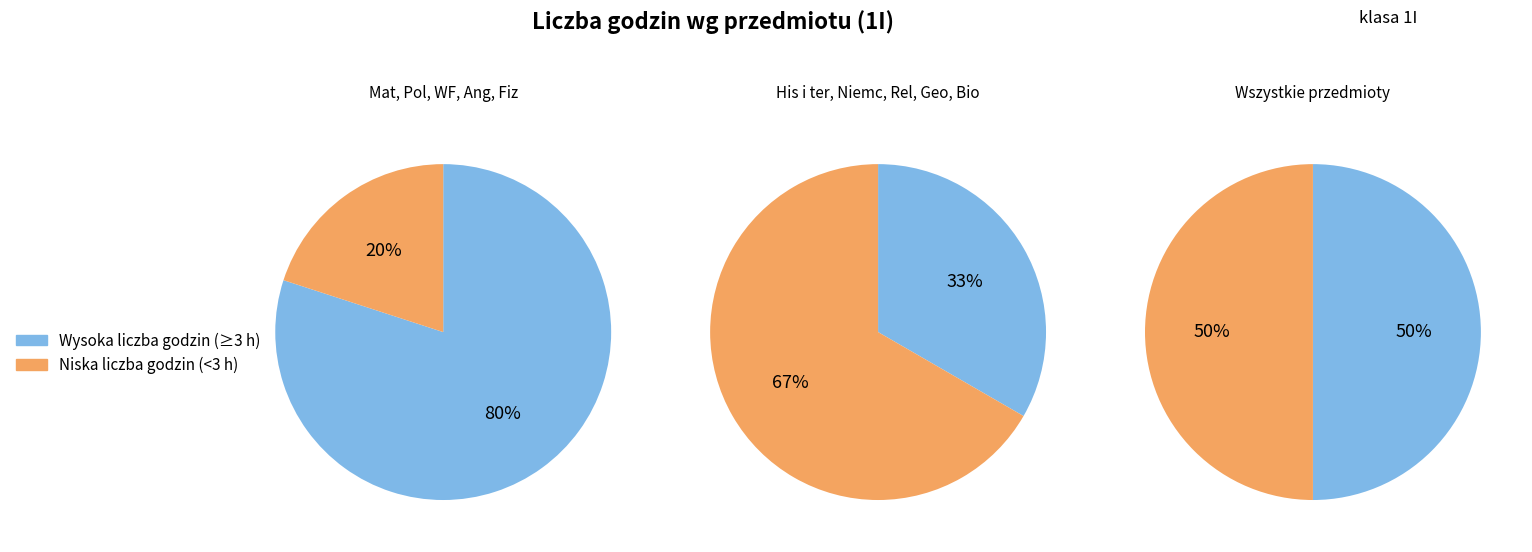

Is it true that EDB 1I is 10% of the pie?

False